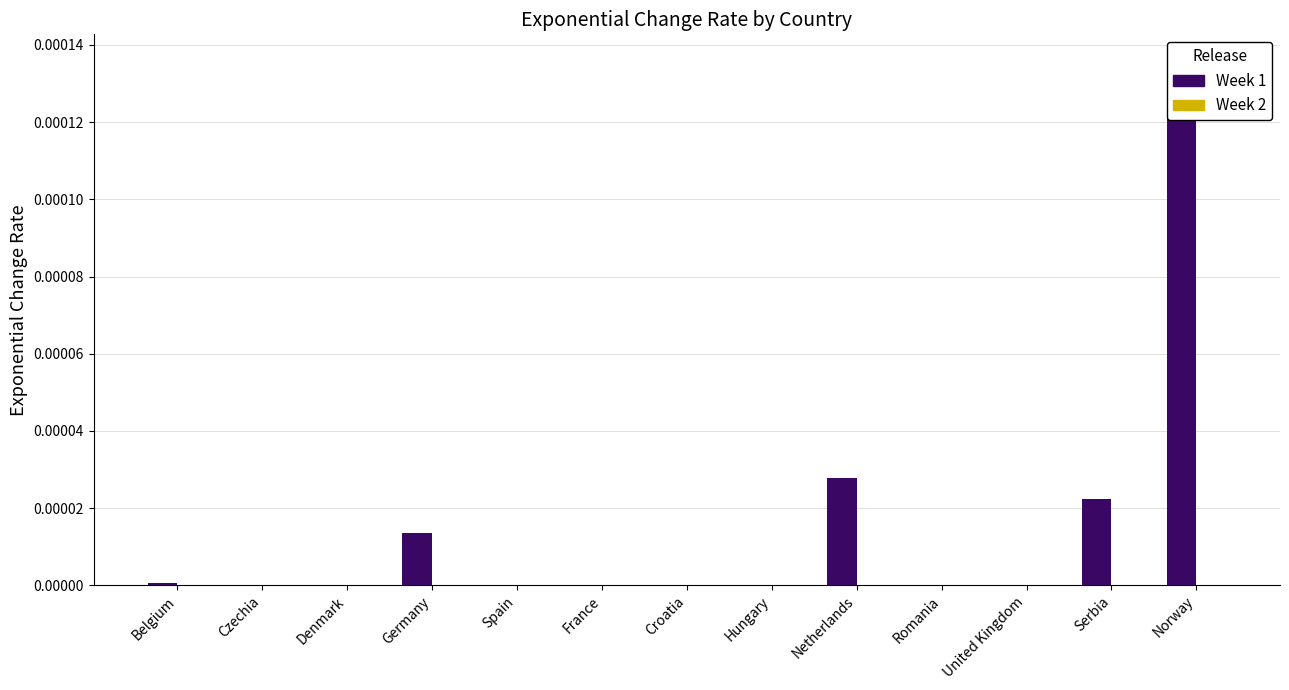

Rank the categories by Week 2 value from lowest to highest.

Belgium, Czechia, Denmark, Germany, Spain, France, Croatia, Hungary, Netherlands, Romania, United Kingdom, Serbia, Norway